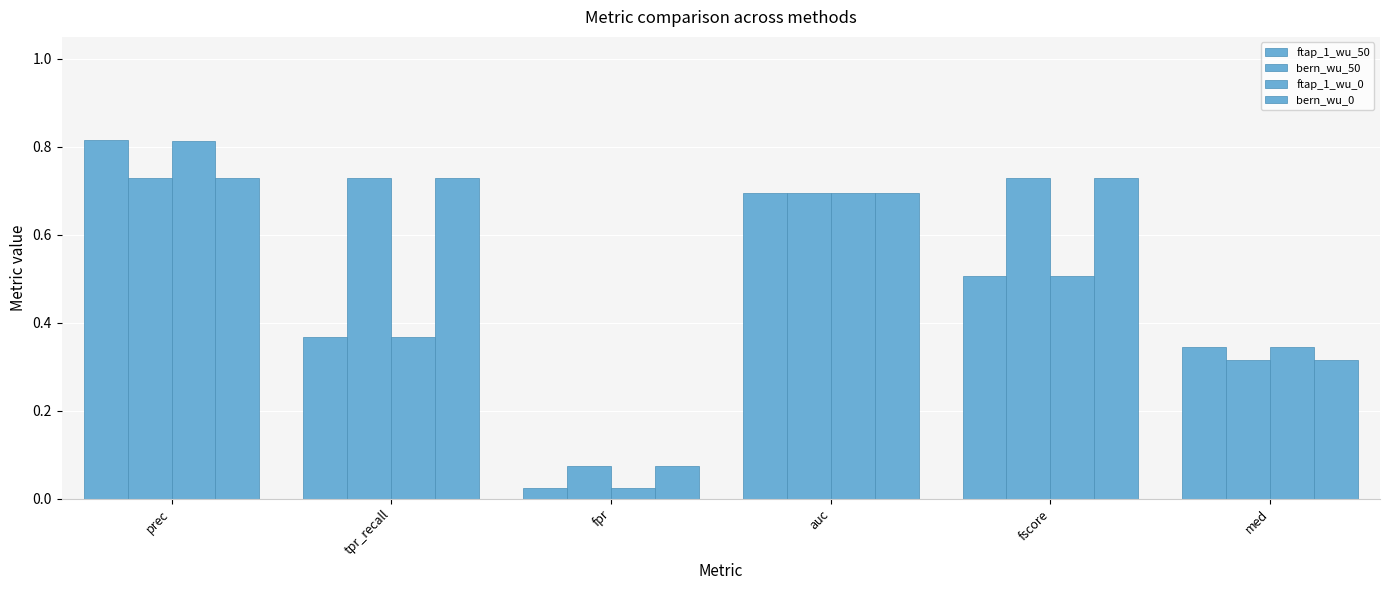

How many bars are there in each group?

4